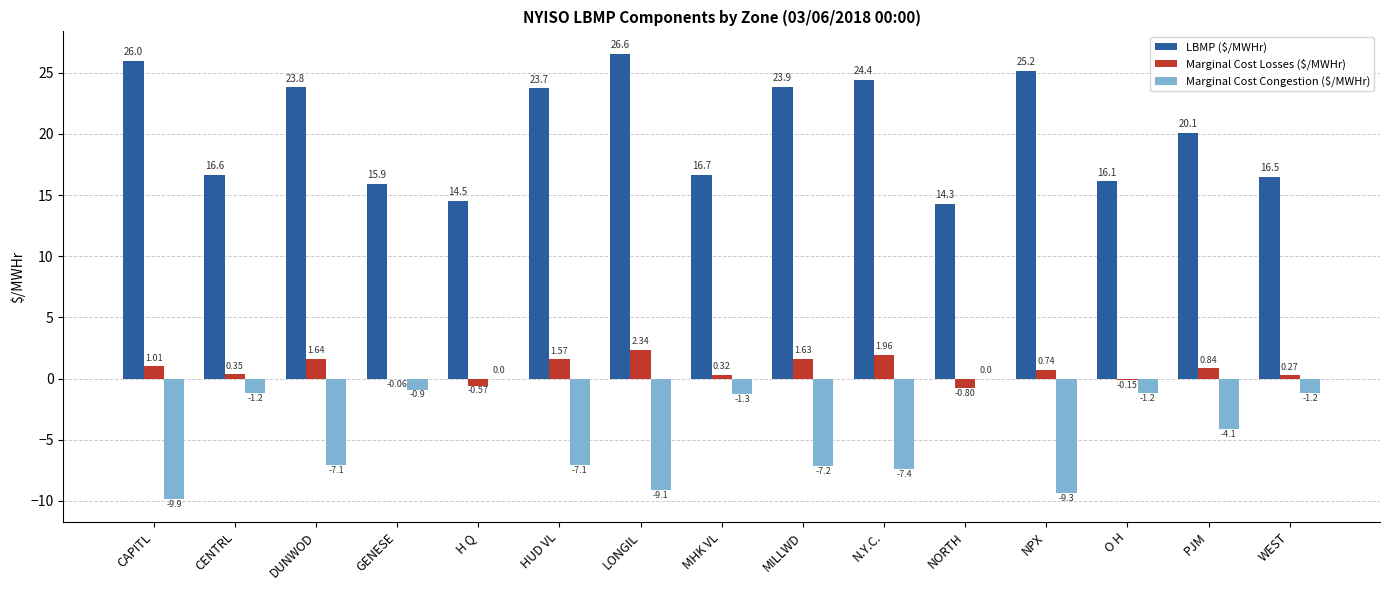

What are all the series names shown in the legend?

LBMP ($/MWHr), Marginal Cost Losses ($/MWHr), Marginal Cost Congestion ($/MWHr)